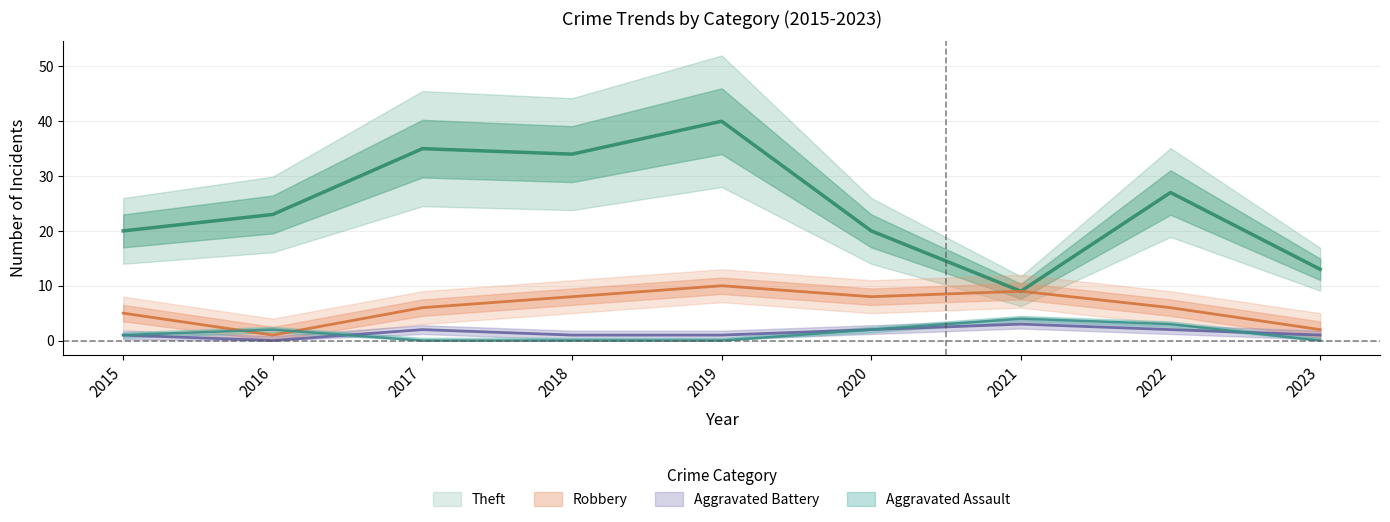

What is the average value of the Robbery series?

6